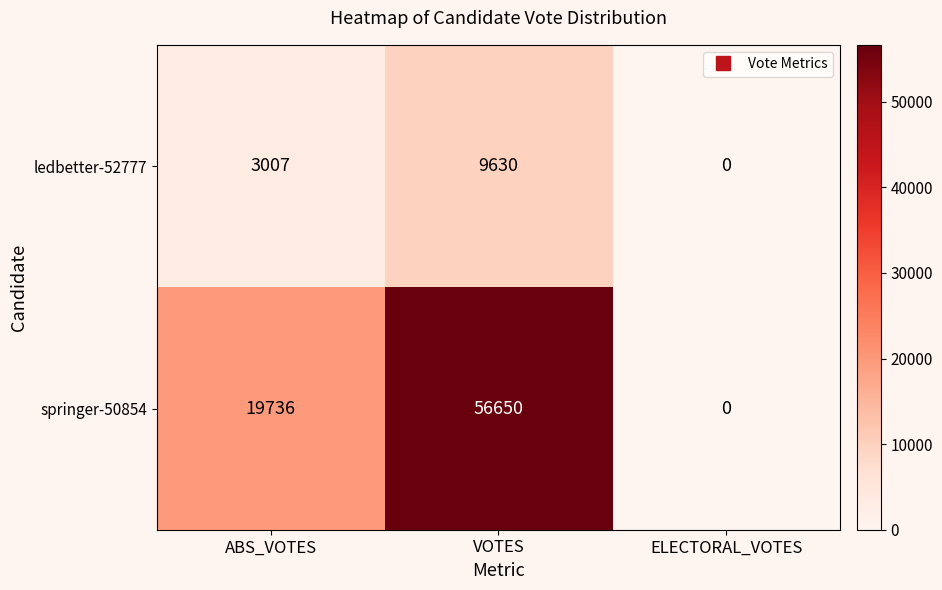

List the series in order of their peak value, highest first.

springer-50854, ledbetter-52777